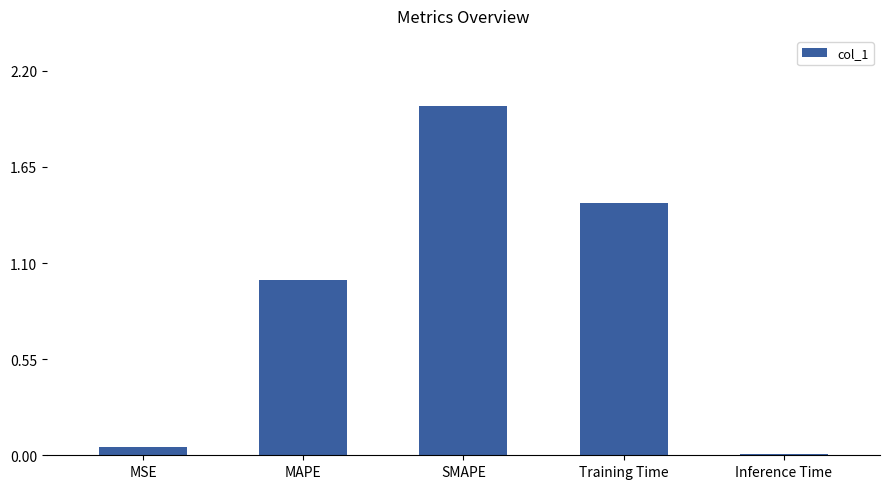

List the labels in order of value, largest first.

SMAPE, Training Time, MAPE, MSE, Inference Time